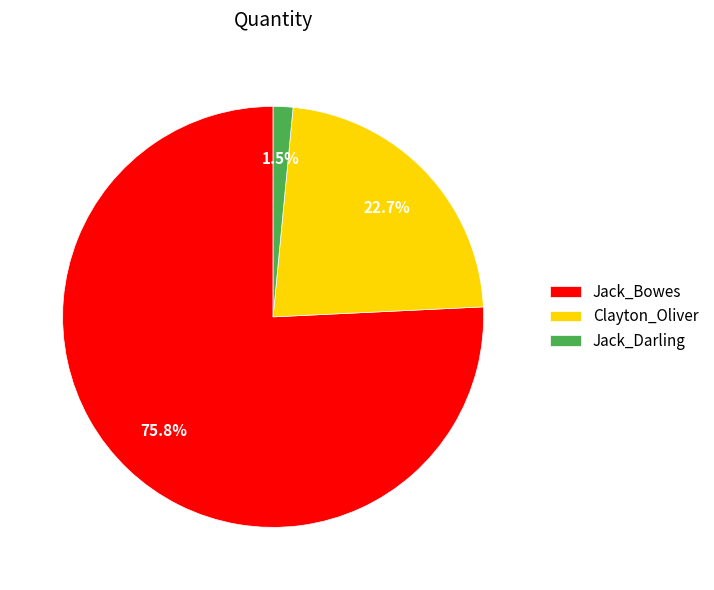

How many slices are in this pie chart?

3